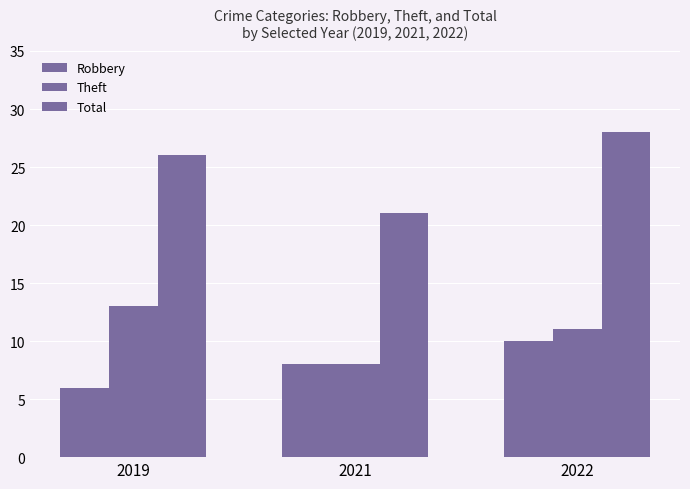

What is the total value across all series at 2021?

37